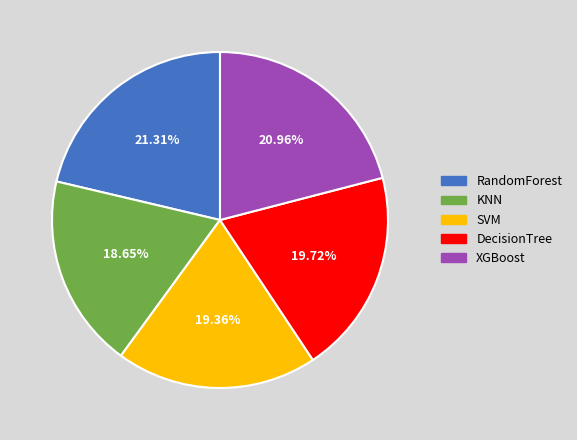

Do RandomForest and DecisionTree together represent more than half of the pie?

No